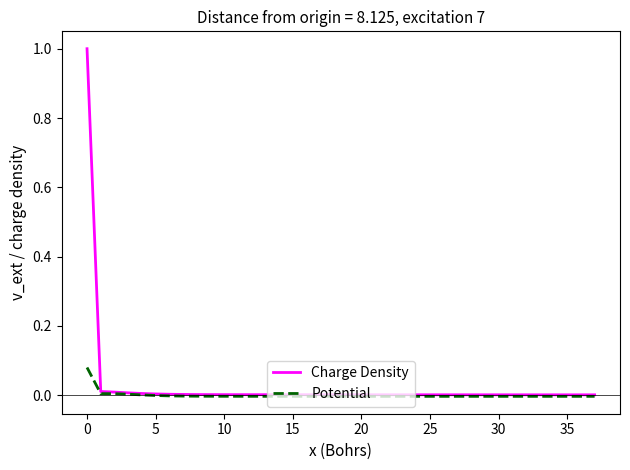

Count the number of data series in this chart.

2